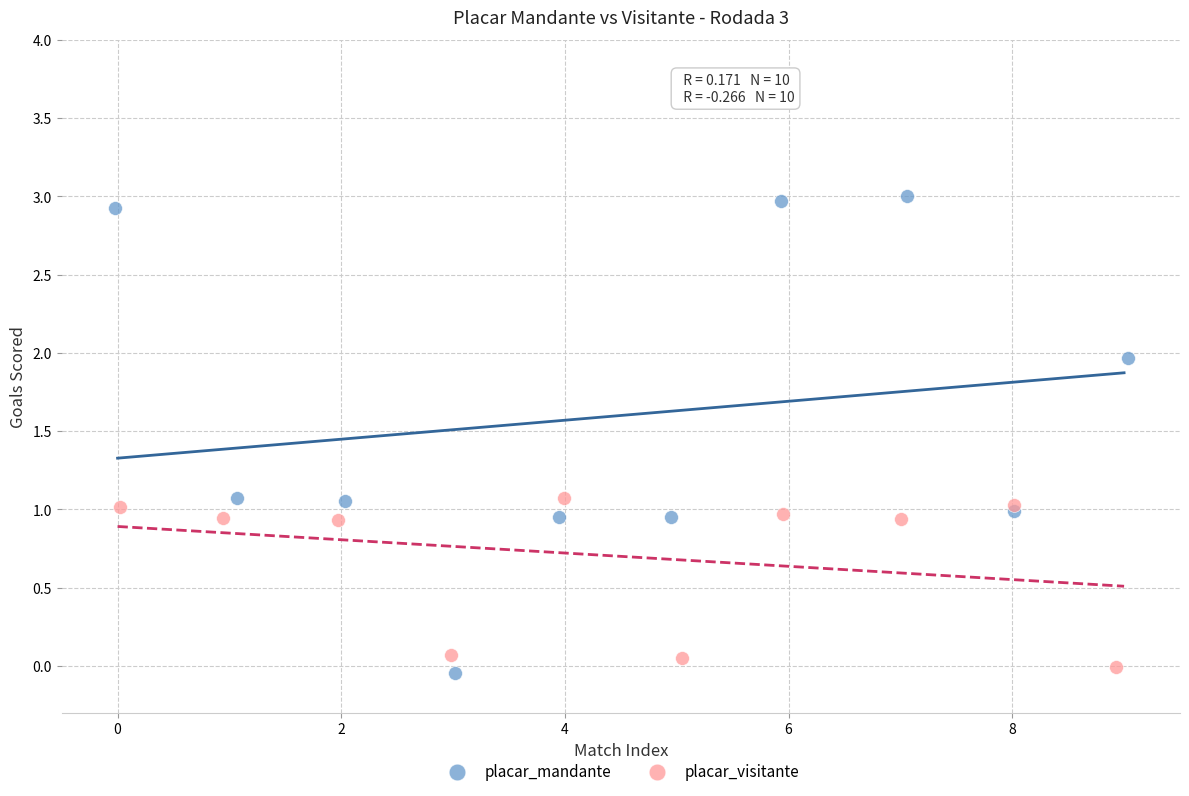

Which series has the largest Y range (max minus min)?

placar_mandante